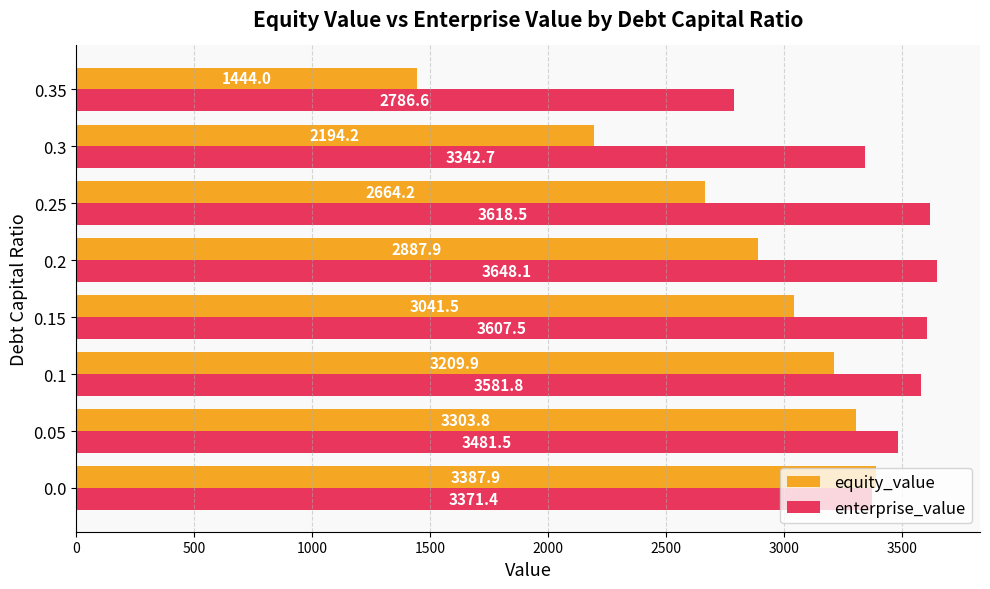

How many data points in equity_value are above 3041?

4